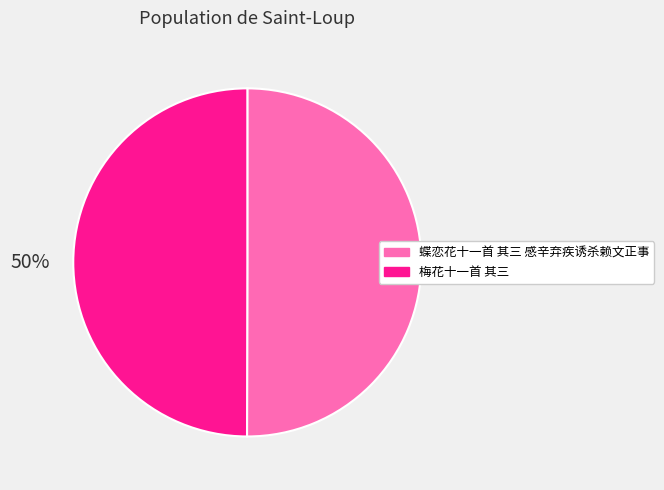

Is it true that 梅花十一首 其三 is 56% of the pie?

False